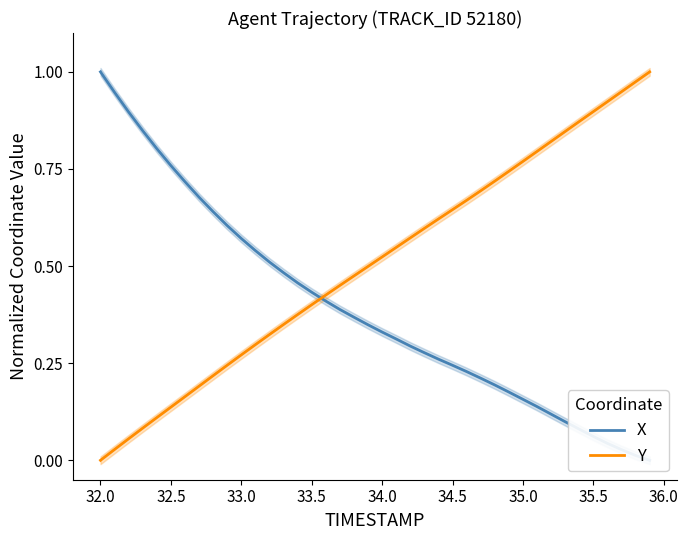

True or false: X and Y cross at least once.

True